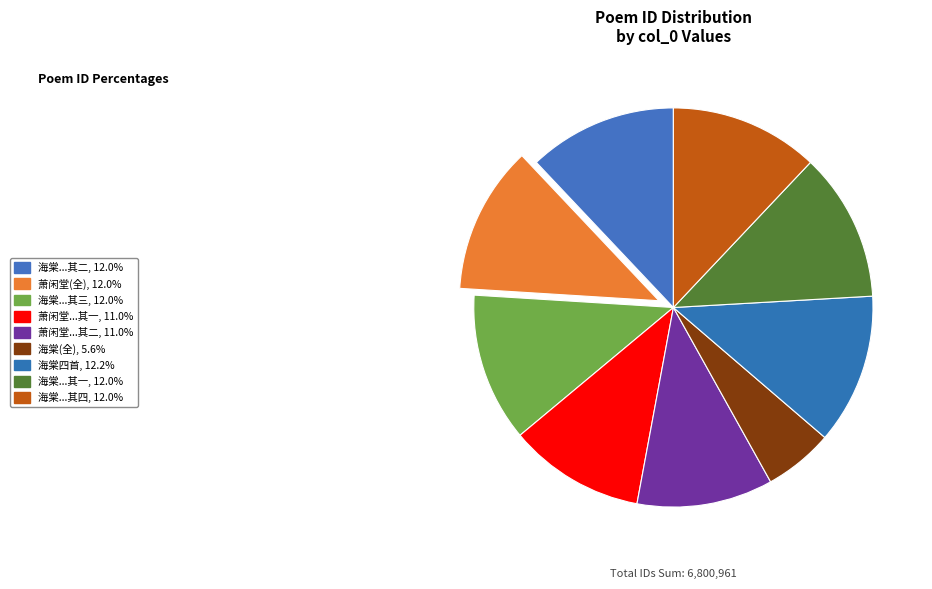

Is there a majority slice in this chart?

No